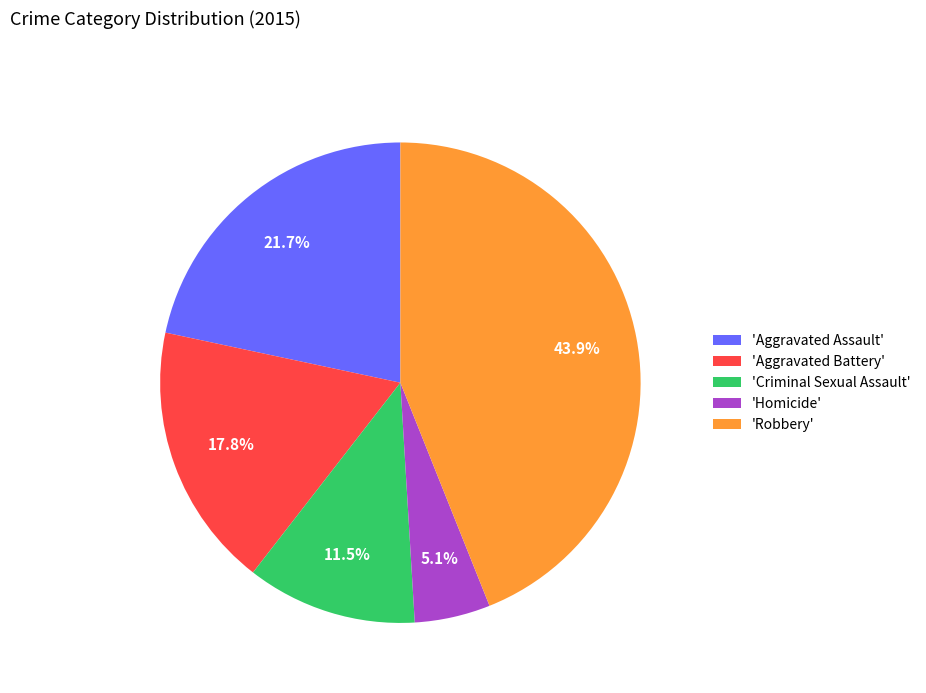

What is the largest slice in the pie chart?

'Robbery'